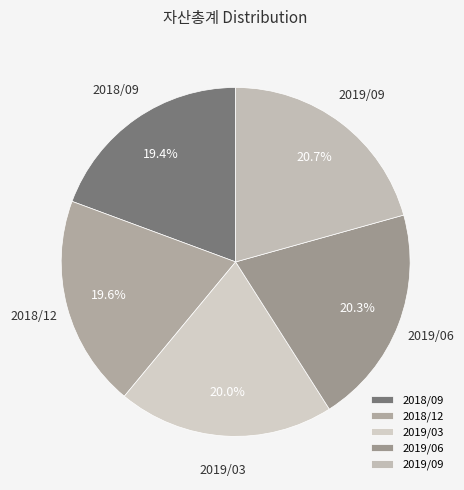

The 2018/12 slice represents 32% of the pie. True or false?

False